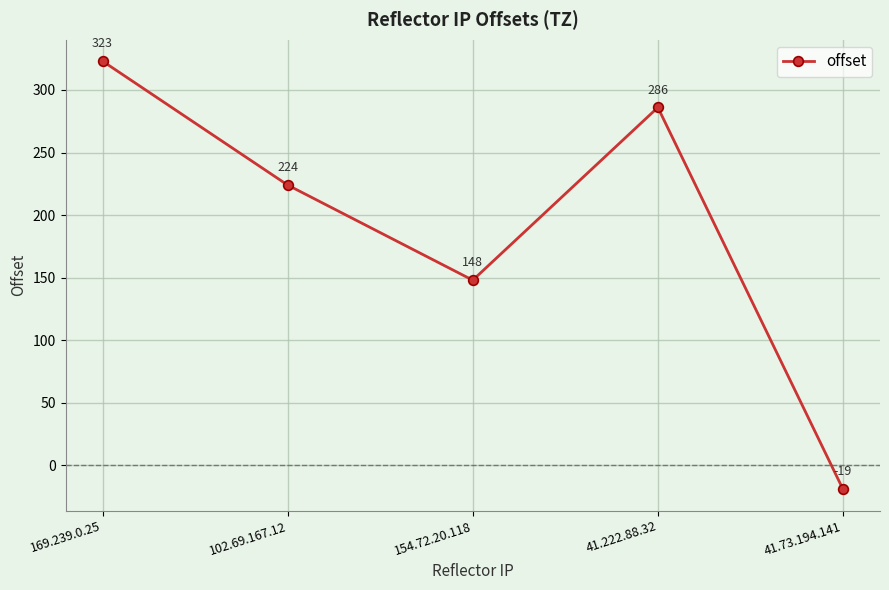

What is the value of the 4th point from the left?

286